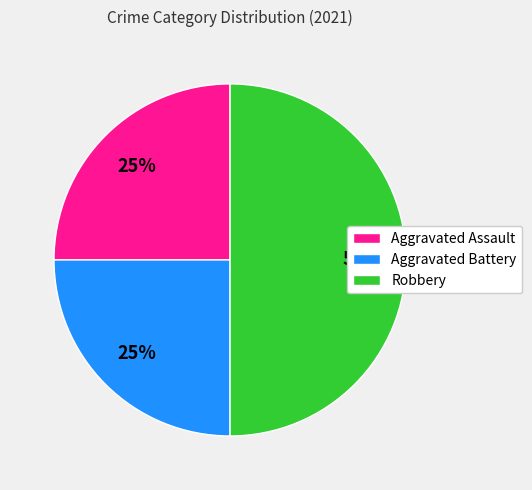

Approximately how many times larger is the value at Robbery compared to Aggravated Battery?

2.0